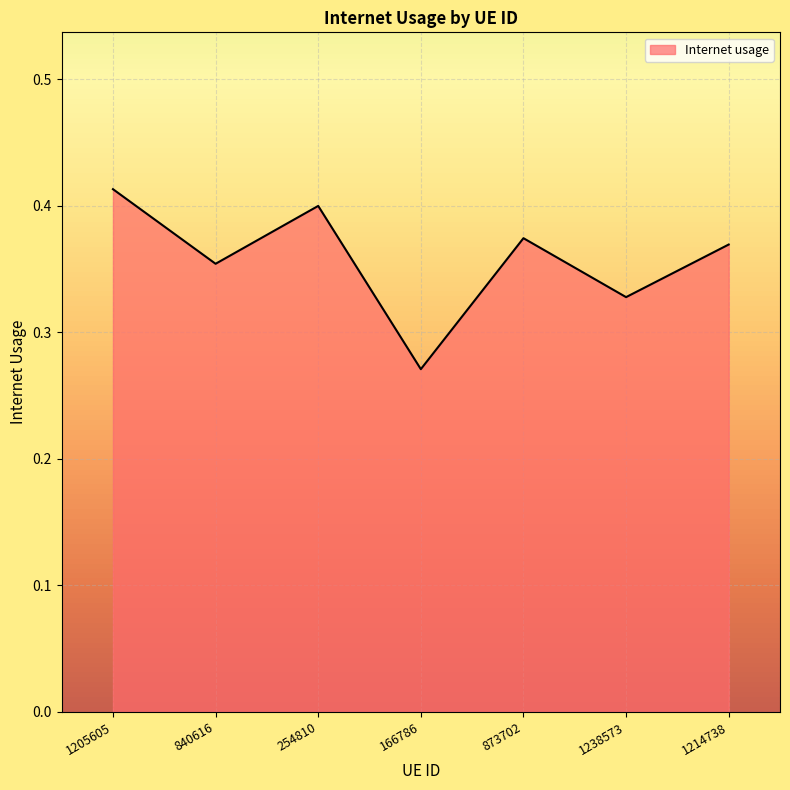

True or false: the data shows 0.4 at 840616.

True